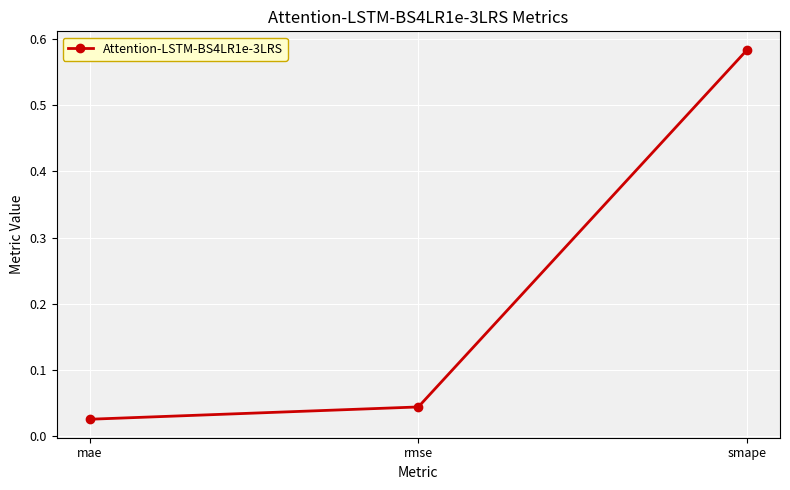

Which label corresponds to the largest value in the chart?

smape